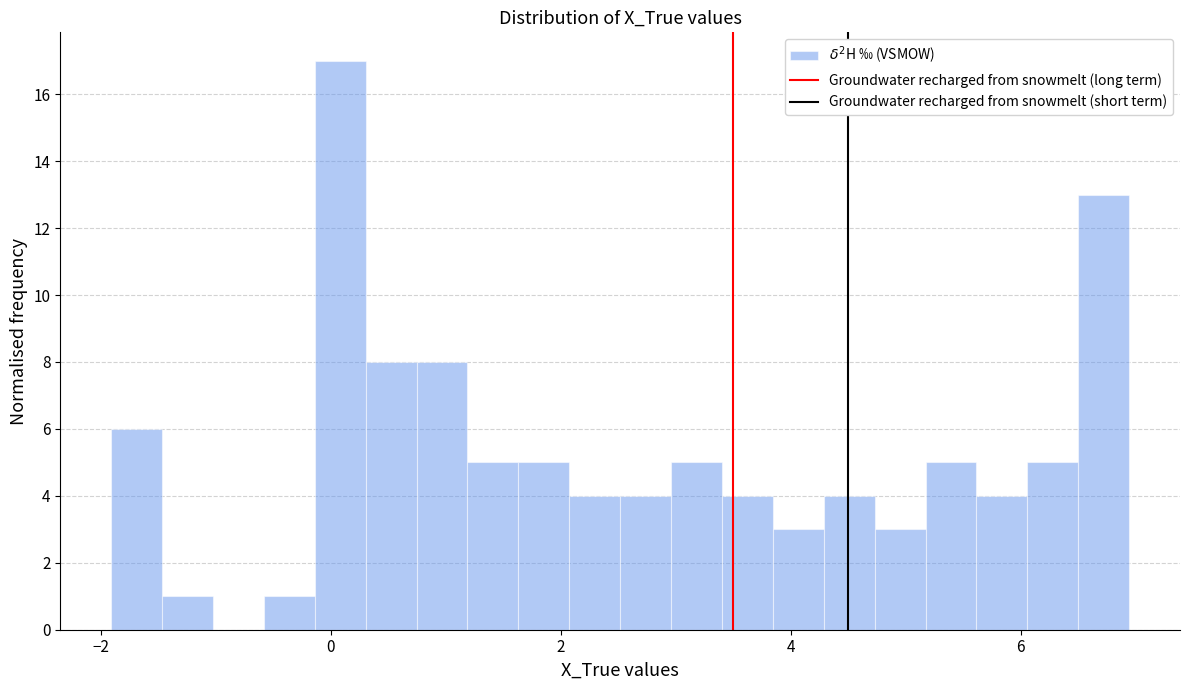

Read against the x-axis, roughly where is the centre of the tallest bar?

0.0